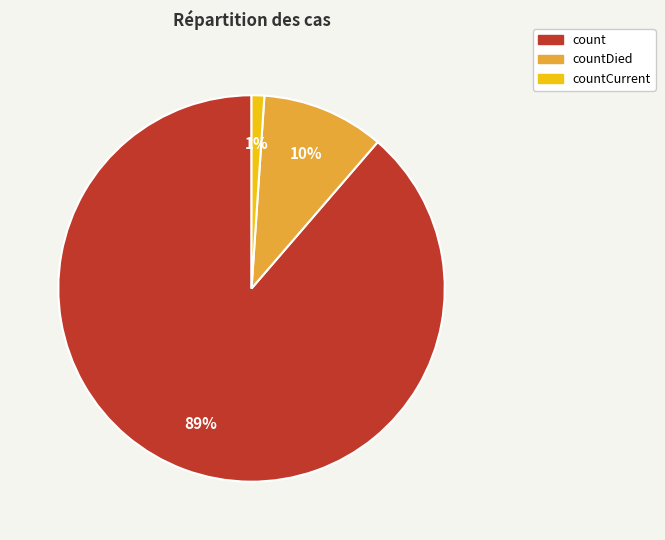

To the nearest percent, what is the average slice percentage?

33%